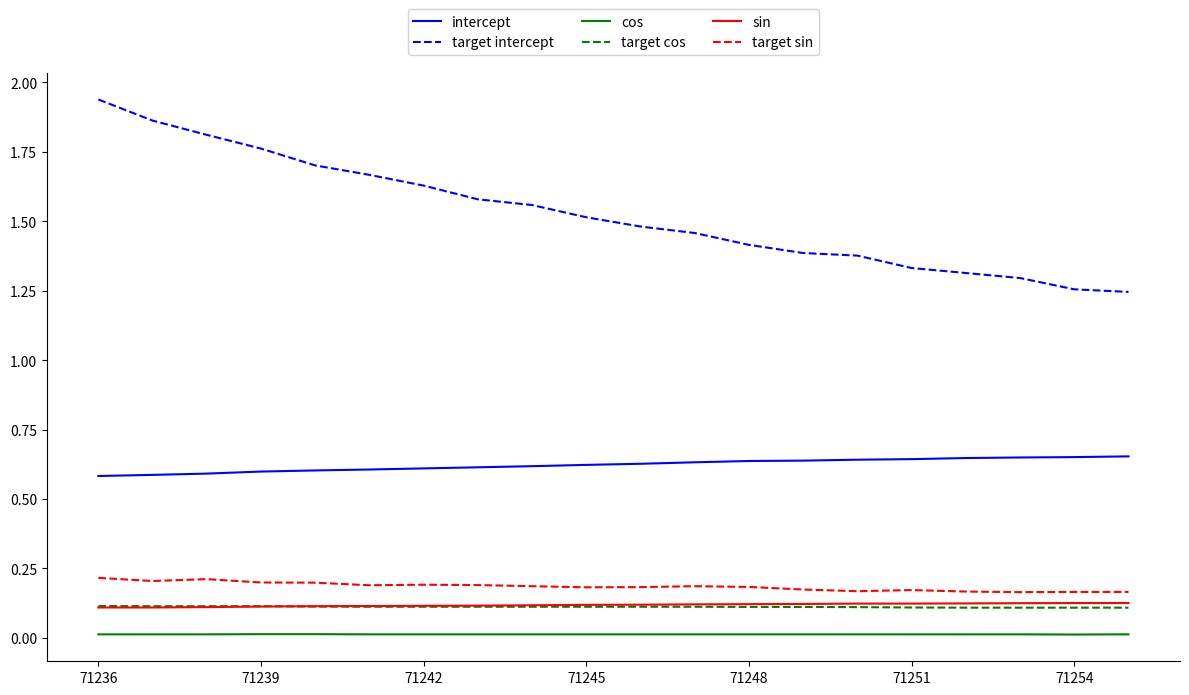

How many lines are shown in the chart?

6